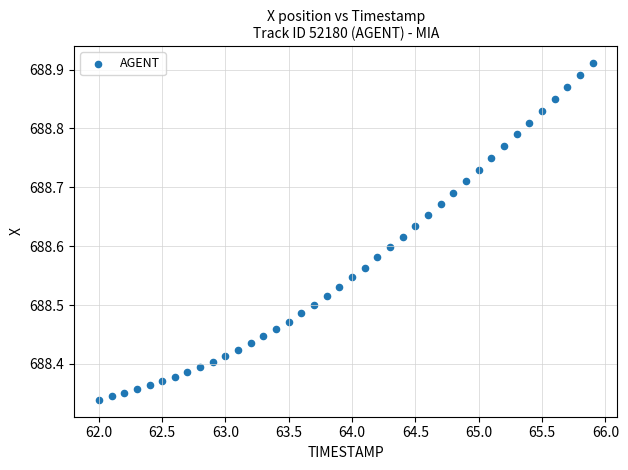

What is the range of X values (max minus min)?

3.9